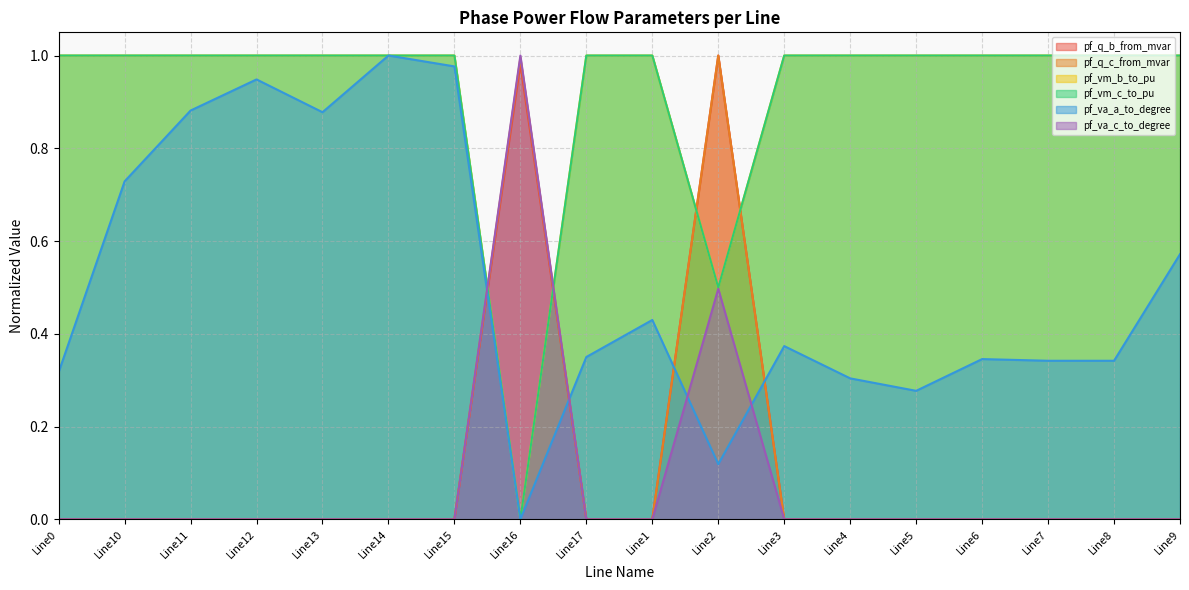

What is the maximum value for pf_q_c_from_mvar?

1.0